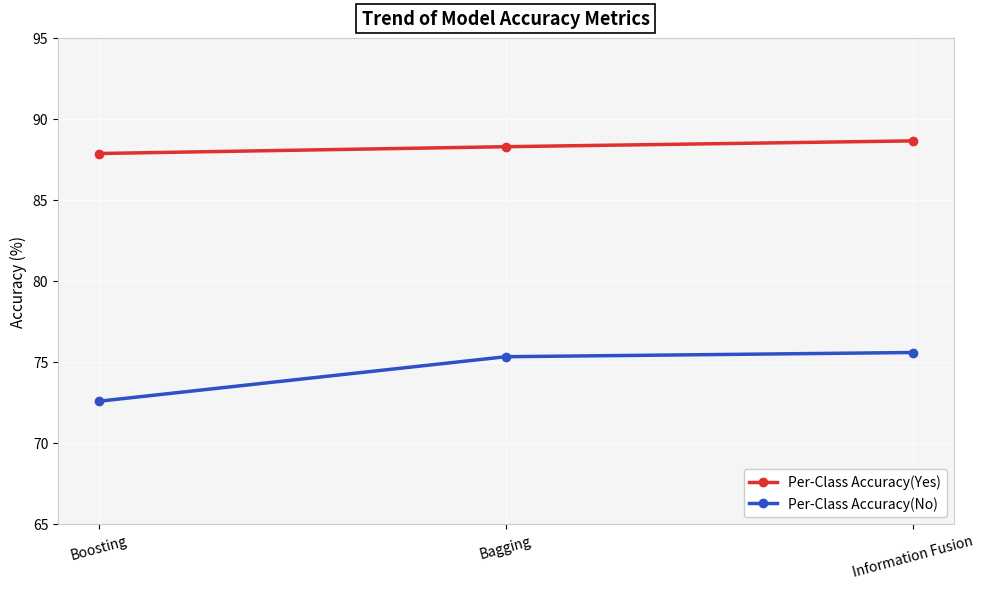

List the labels in order of Per-Class Accuracy(No) value, smallest first.

Boosting, Bagging, Information Fusion